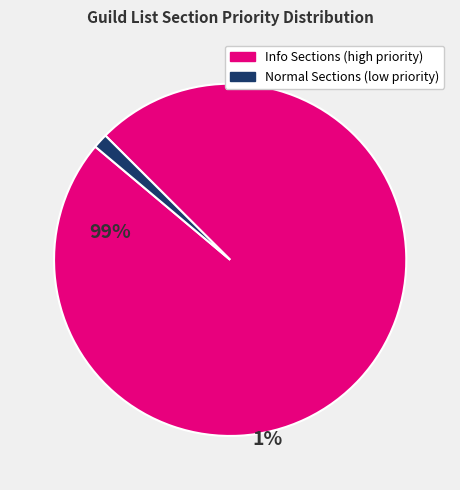

Does any single category account for the majority?

Yes